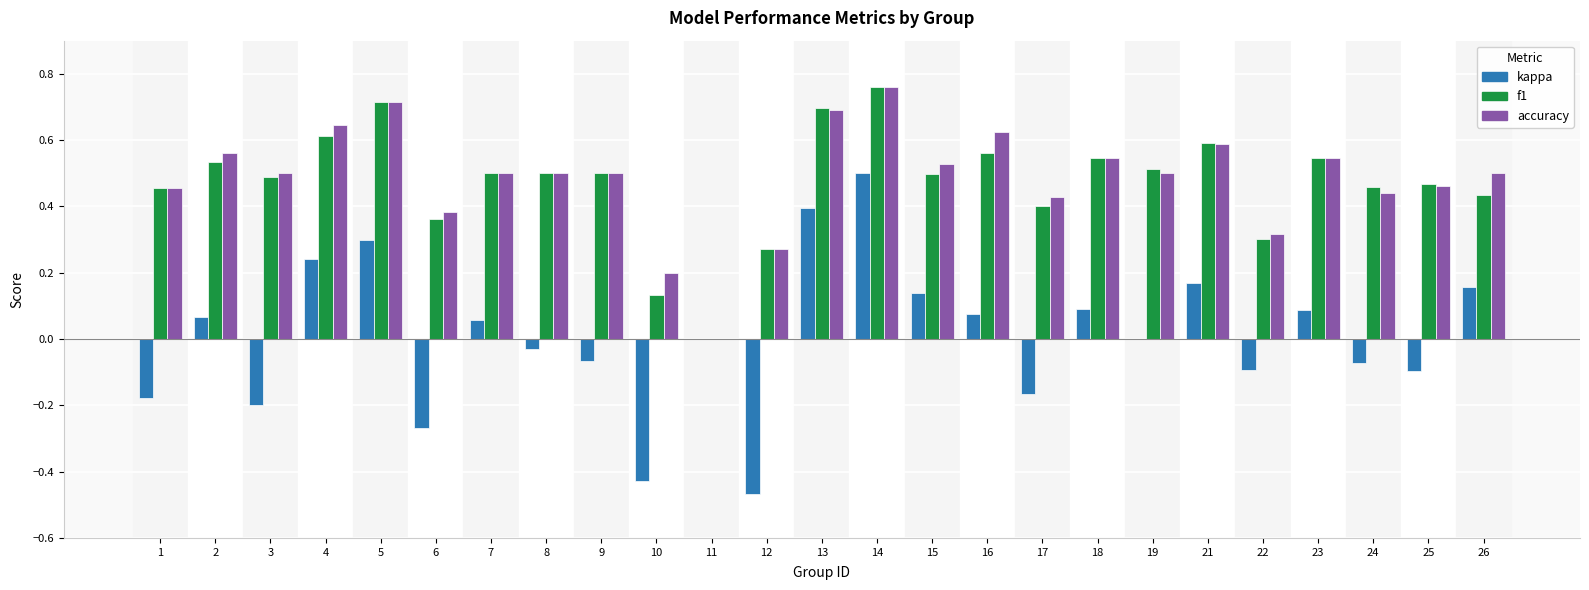

The value of kappa at 23 is 0.1. True or false?

True